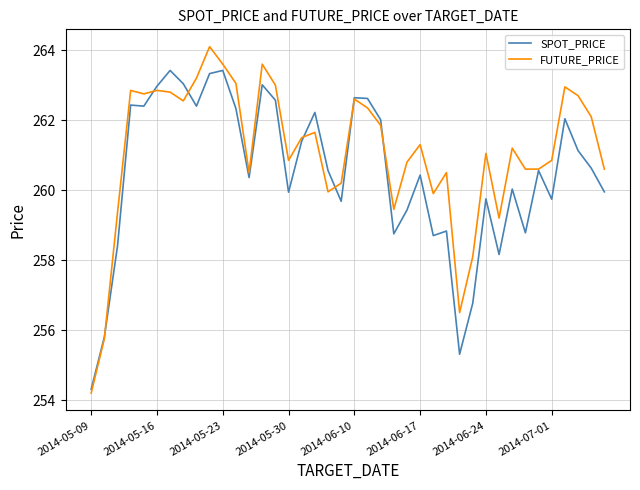

Rank the series by their maximum value, from lowest to highest.

SPOT_PRICE, FUTURE_PRICE